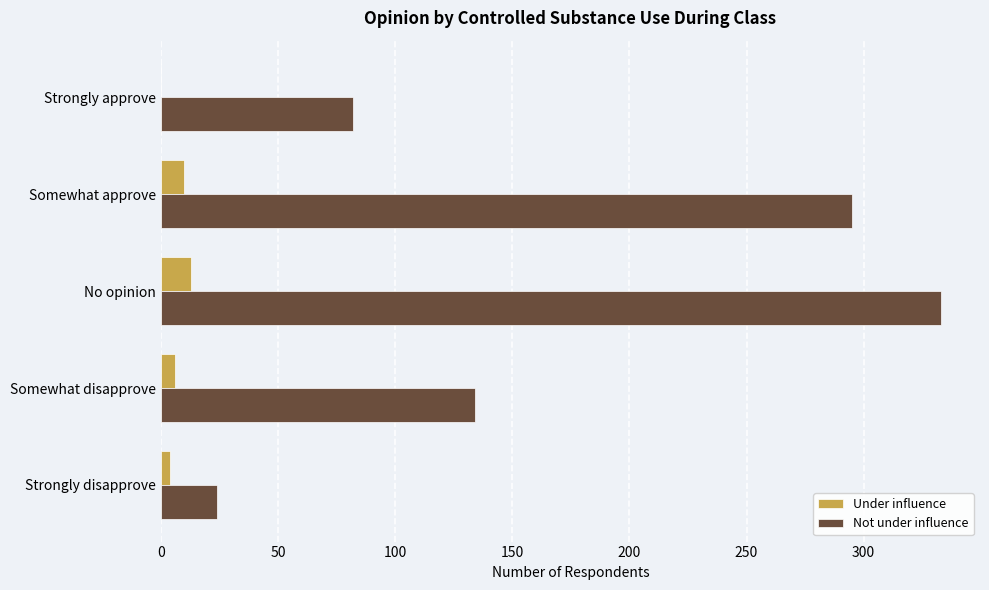

At which category is the sum across all series the highest?

No opinion